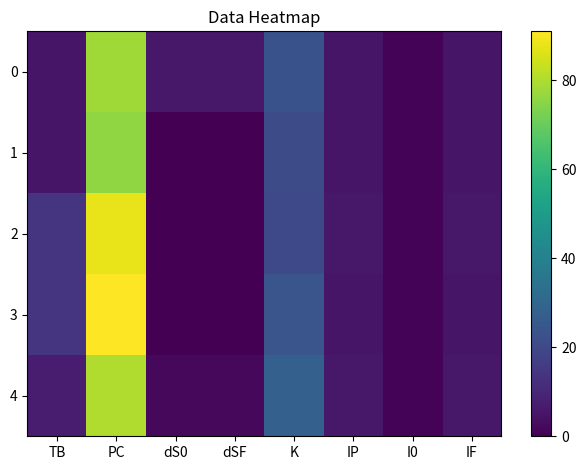

At how many categories does at least one series exceed 24?

2